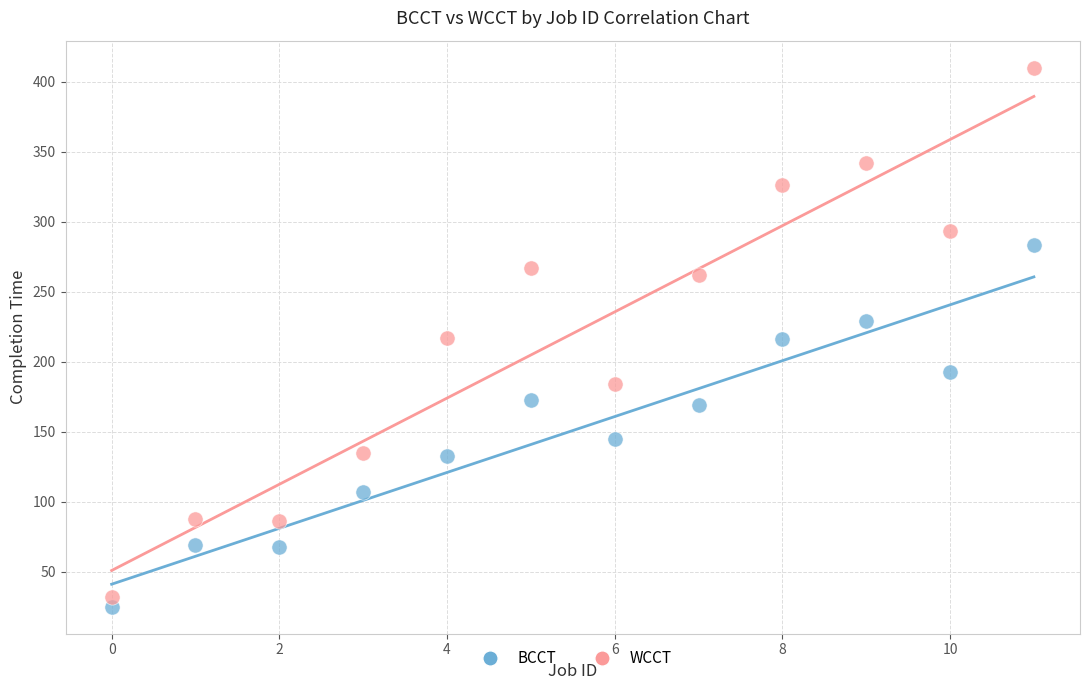

Which series has the largest Y range (max minus min)?

WCCT